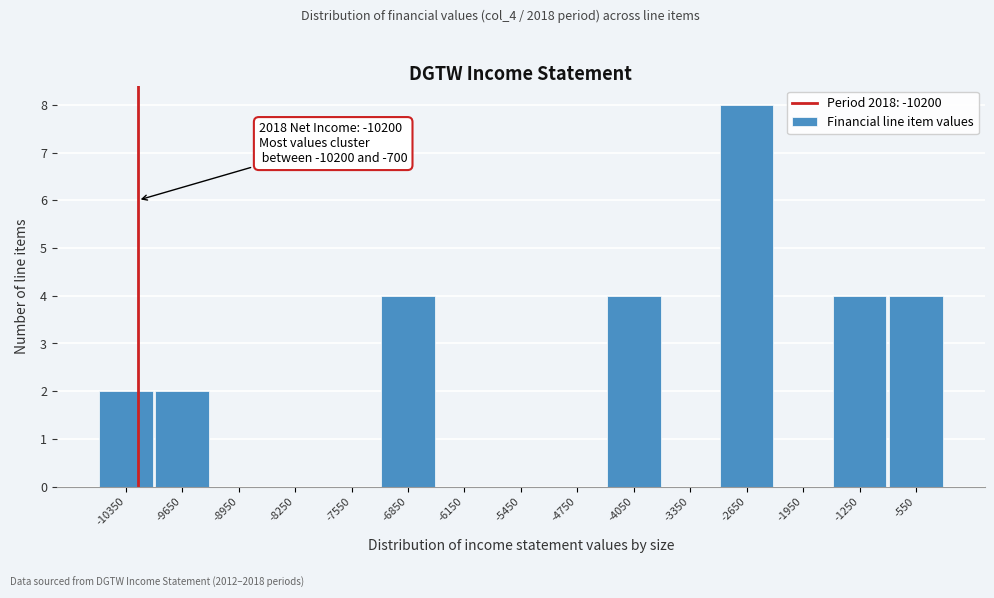

Over which range of the x-axis is the bar tallest?

-3000 to -2300